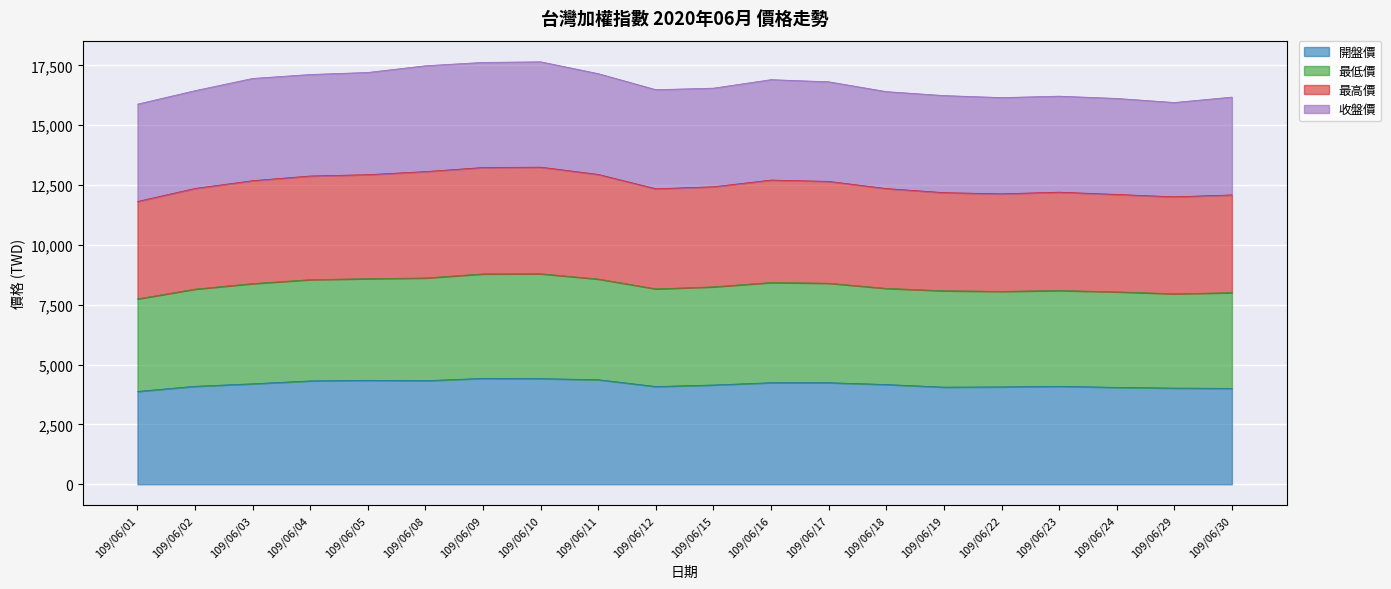

Which series has the largest range (max minus min)?

最低價